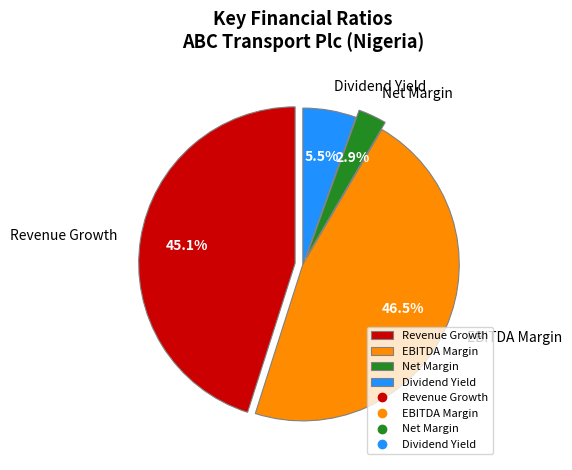

Which category has the biggest portion of the pie?

EBITDA Margin